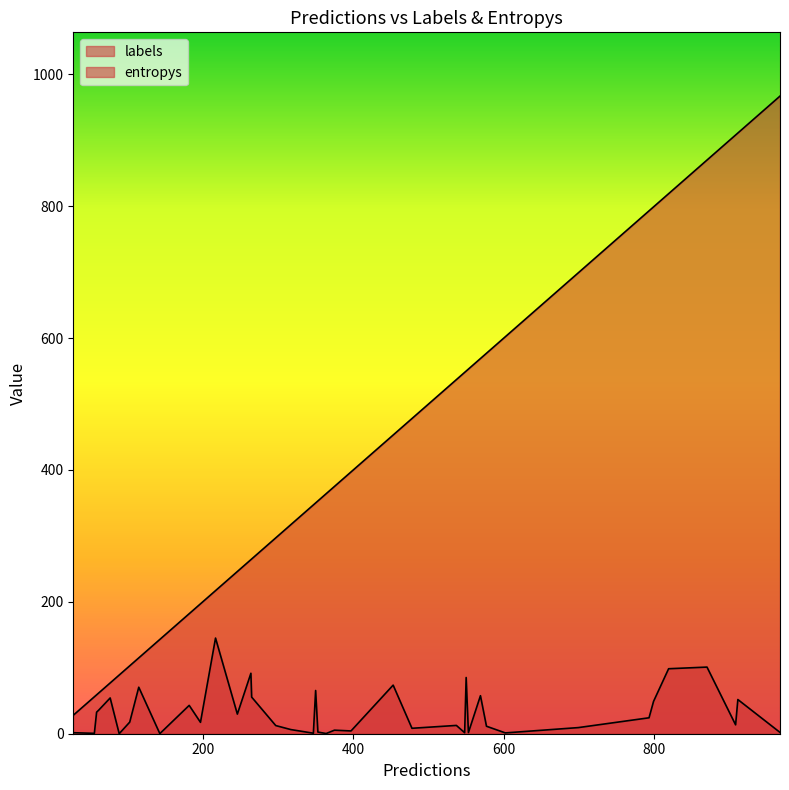

The entropys series shows 0.0 at 9. True or false?

True